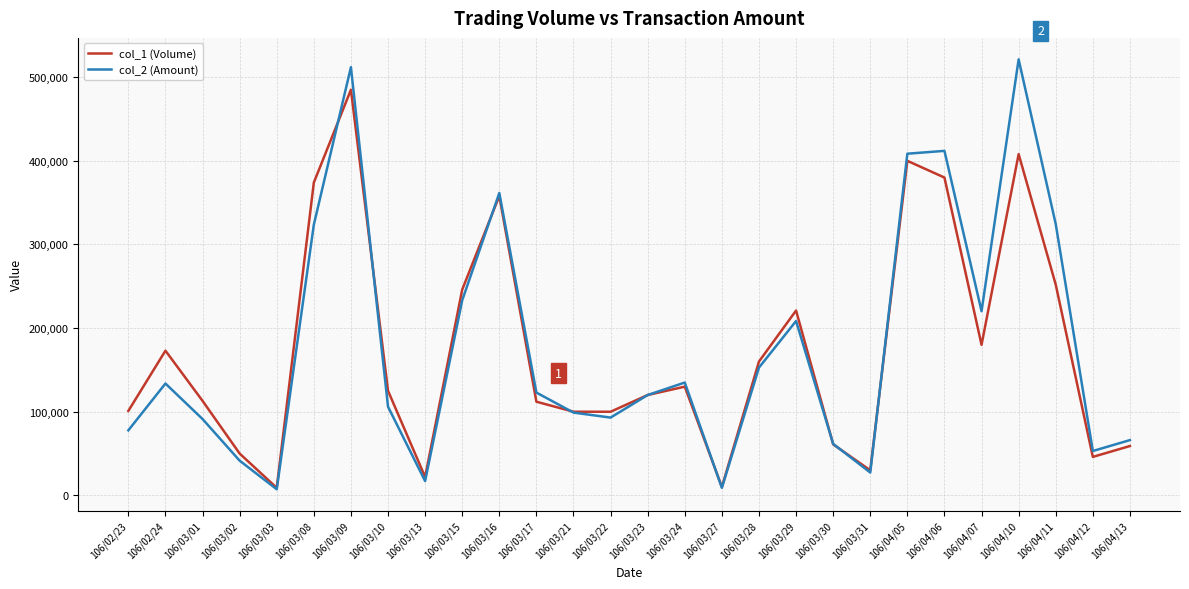

Which series has the widest spread of values?

col_2 (Amount)